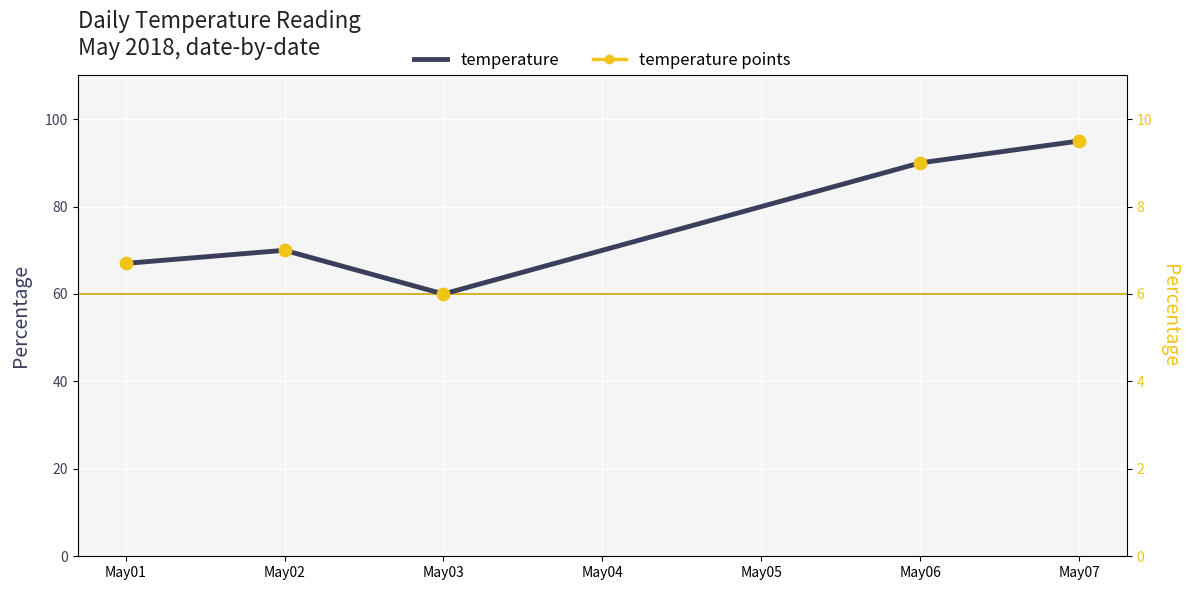

Which series contains the highest Y value?

temperature